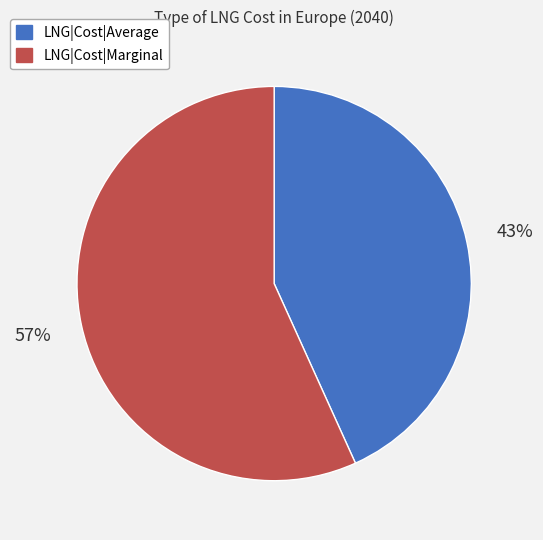

True or false: LNG|Cost|Marginal accounts for 57% of the total.

True